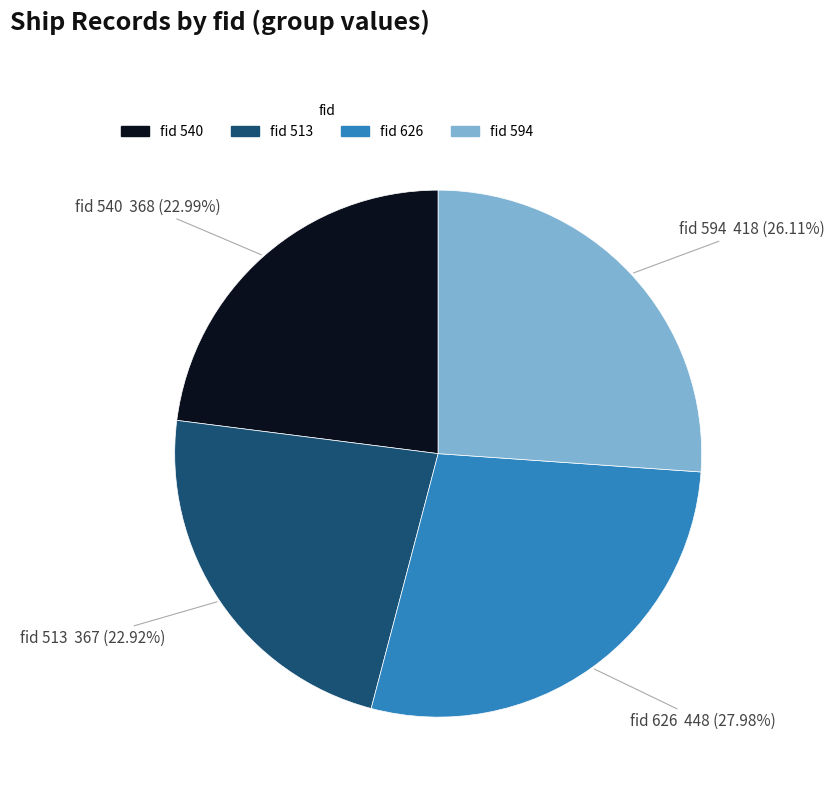

Which slice is the largest?

fid 626